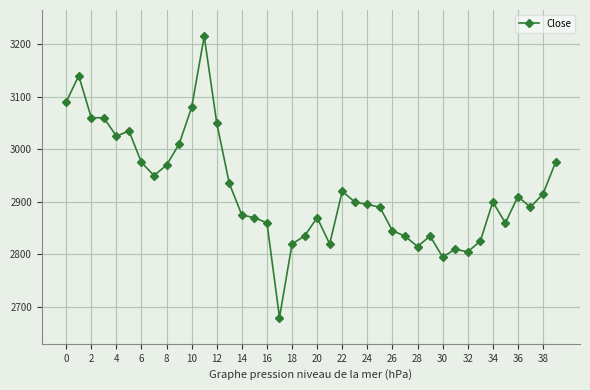

What is the difference between the second highest and minimum values?

460